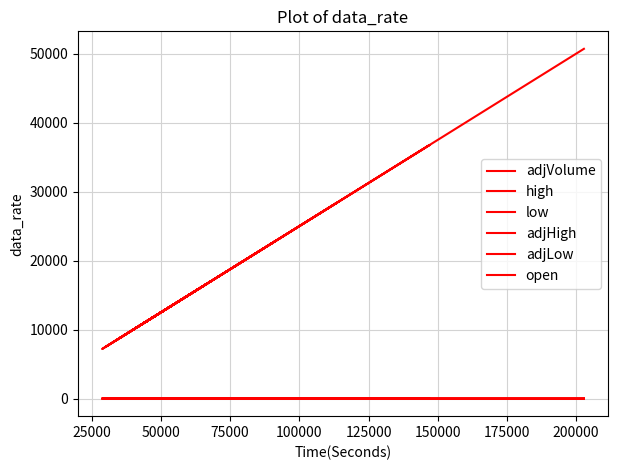

True or false: adjLow and adjVolume cross at least once.

False